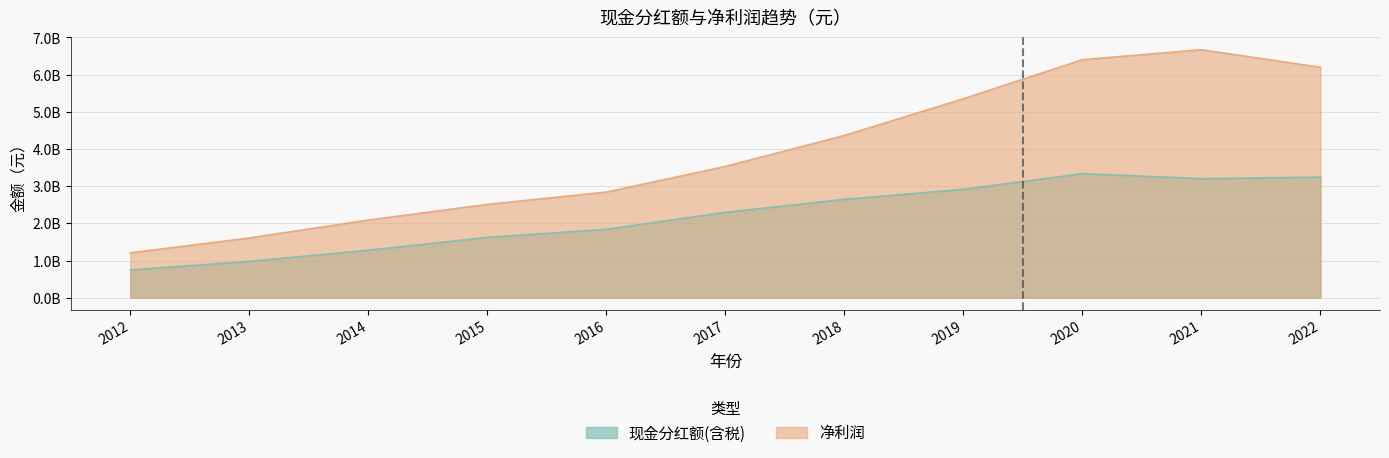

Reading left to right, transcribe all the data shown in this chart.

现金分红额(含税): 2012=746550000.0	2013=978600000.0	2014=1278043000.0	2015=1623747600.0	2016=1839366476.0	2017=2296025695.0	2018=2646361953.2	2019=2916398887.2	2020=3337656504.2	2021=3201557889.2	2022=3243683650.9
净利润: 2012=1207566853.0	2013=1606418791.7	2014=2090275690.3	2015=2509632367.3	2016=2843133968.2	2017=3531436928.2	2018=4364813027.9	2019=5353185029.4	2020=6402859991.9	2021=6670757811.7	2022=6197716943.8